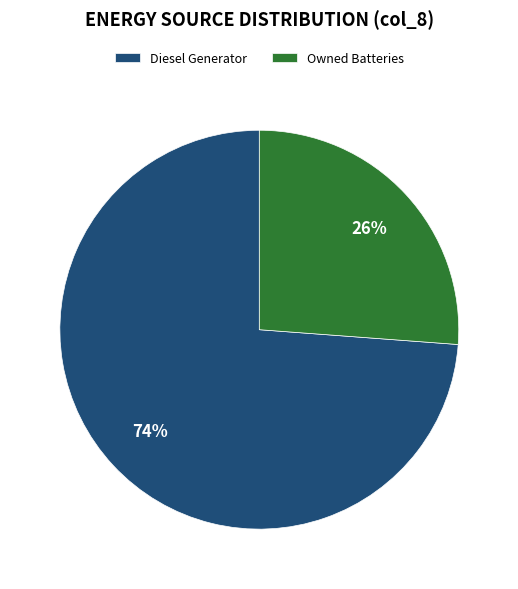

Count the number of slices in the pie.

2